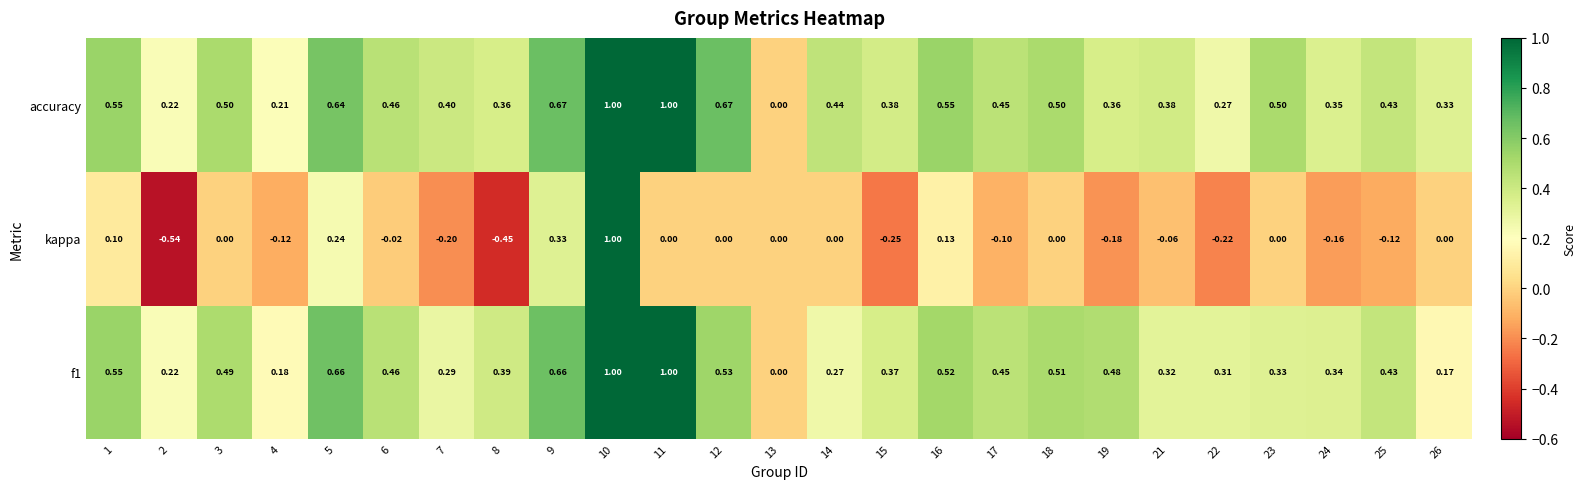

Which series has the largest total across all categories?

accuracy